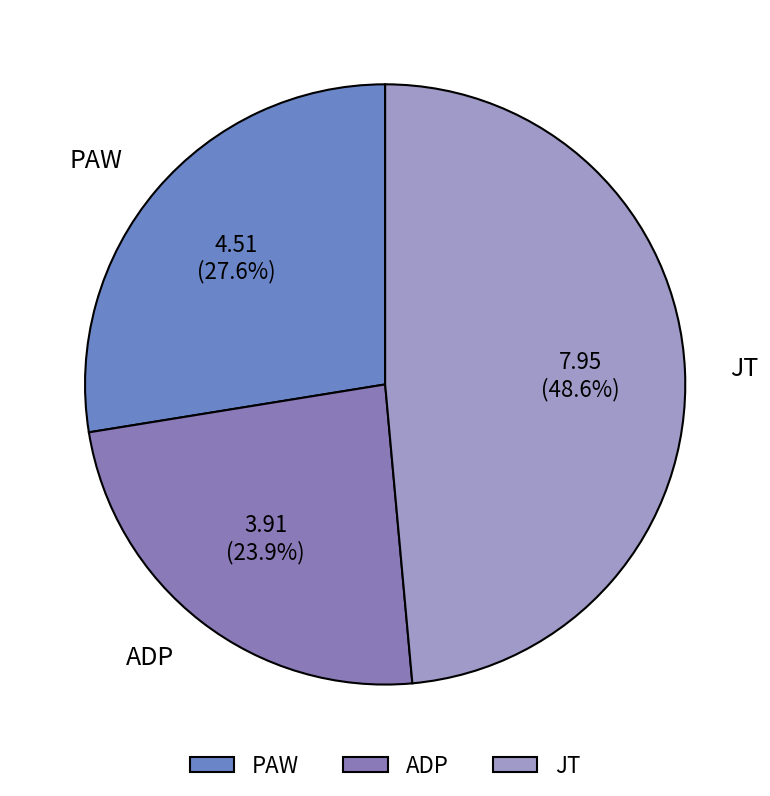

What is the total percentage of ADP and PAW?

51.4%